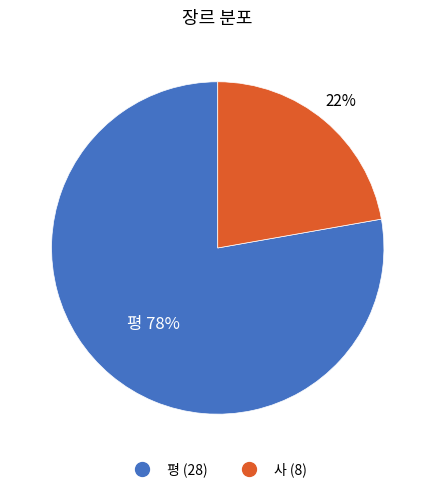

To the nearest percent, what portion does 사 represent?

22%